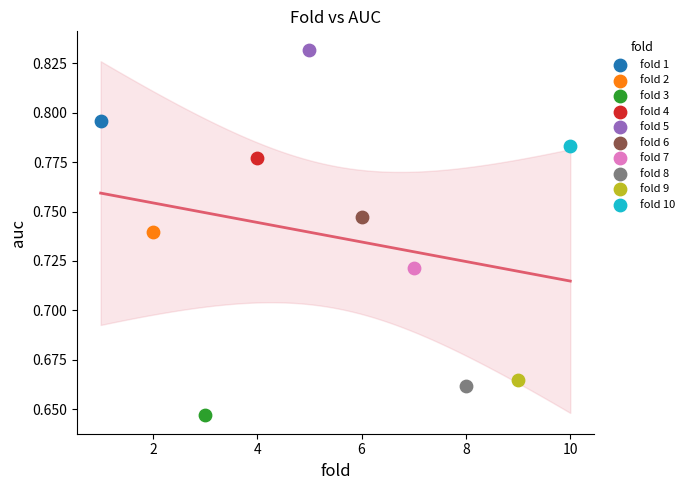

What are all the series names shown in the legend?

fold 1, fold 2, fold 3, fold 4, fold 5, fold 6, fold 7, fold 8, fold 9, fold 10